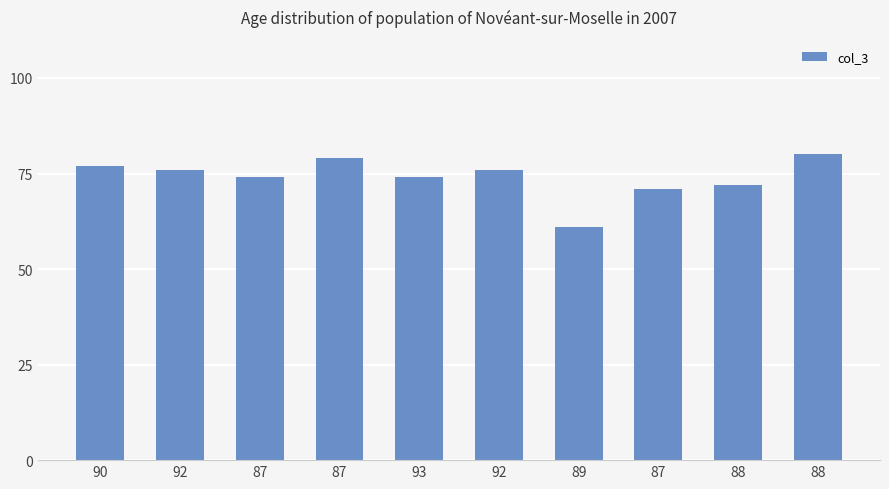

What is the change in value from 92 to 88?

-4